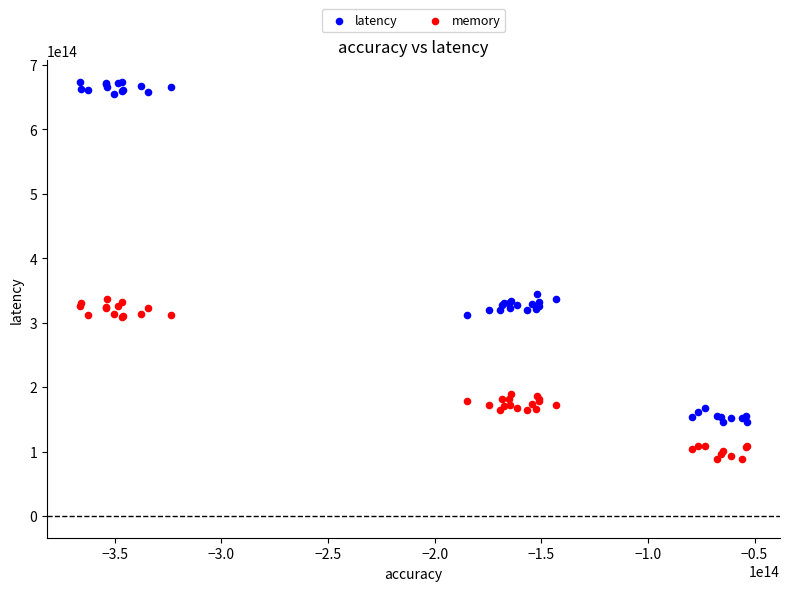

In the latency series, what Y value is closest to 410063338393411?

344790398604746.6